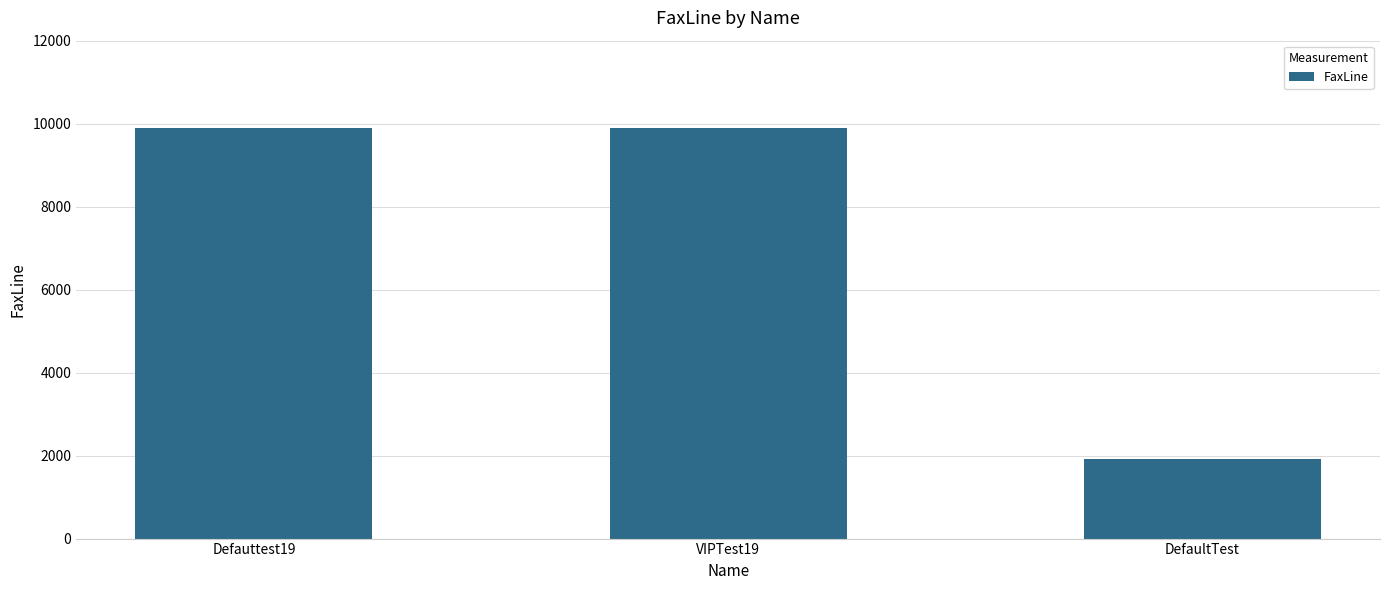

Between Defauttest19 and DefaultTest, which is larger?

Defauttest19